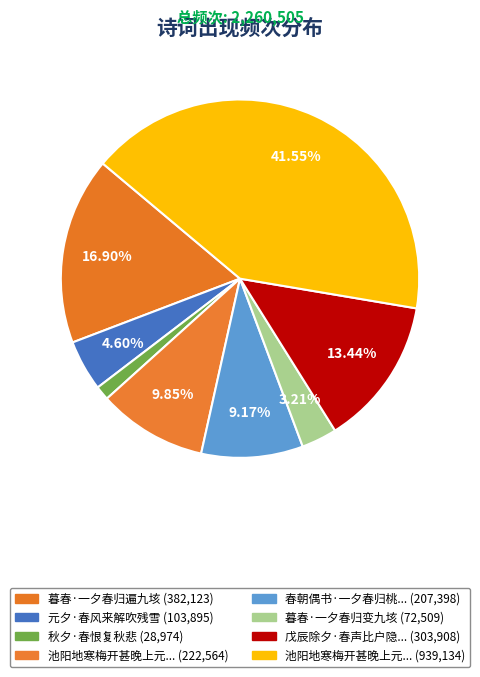

Which slice is the smallest?

秋夕·春恨复秋悲